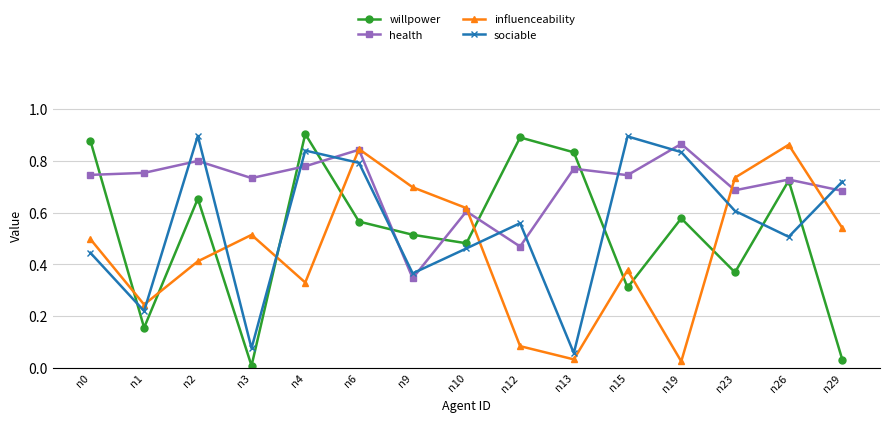

Which series has the widest spread of values?

willpower